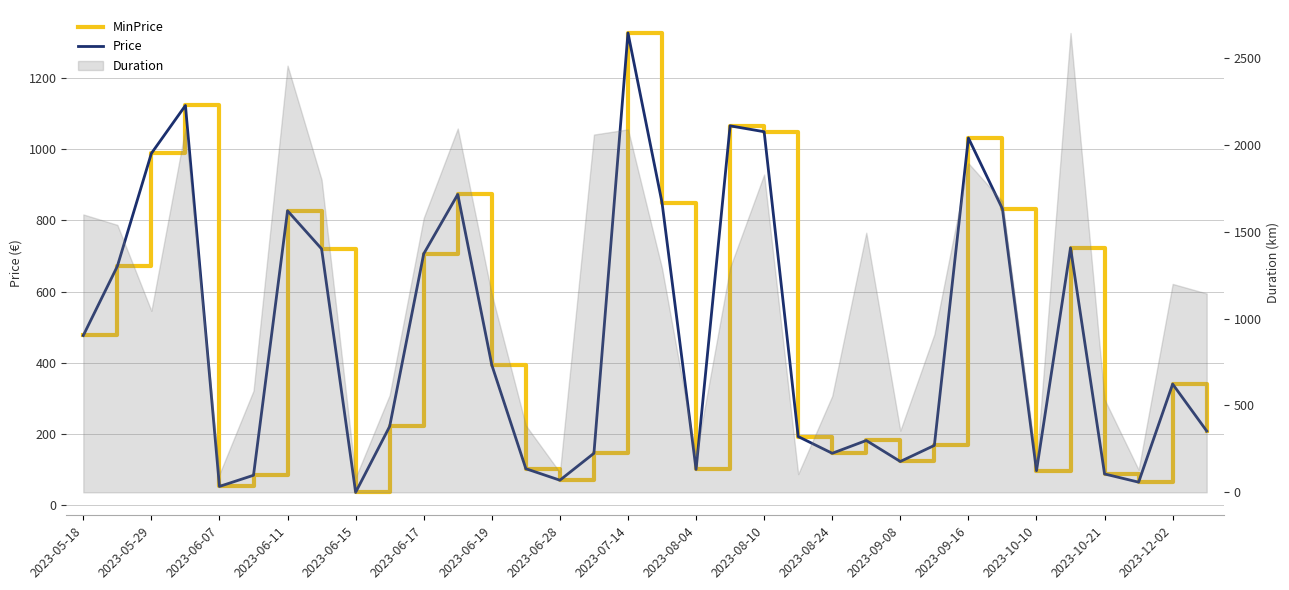

How many lines are shown in the chart?

2